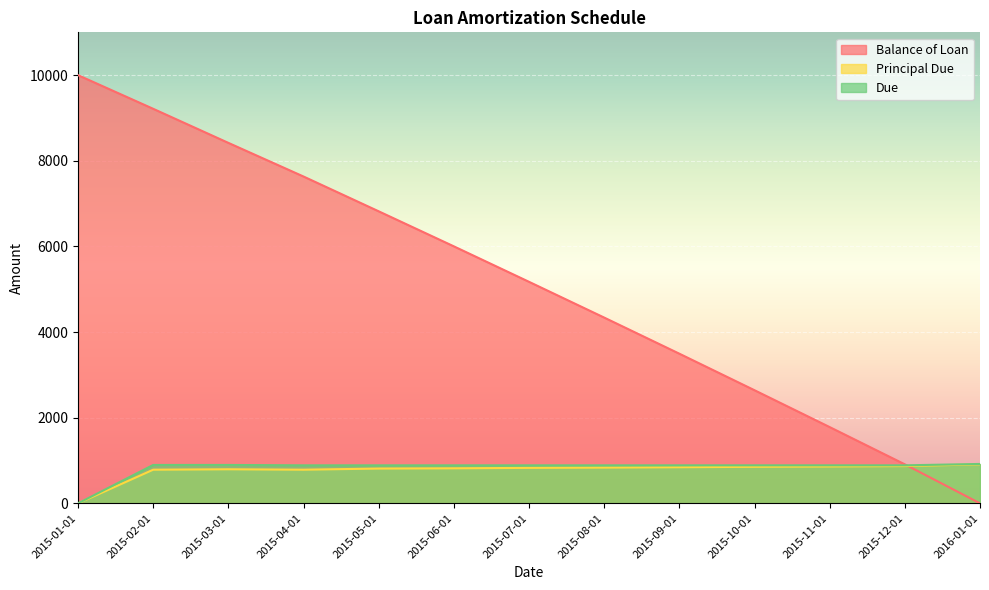

Rank the categories by Due value from lowest to highest.

2015-01-01, 2015-04-01, 2015-05-01, 2015-06-01, 2015-07-01, 2015-08-01, 2015-09-01, 2015-10-01, 2015-11-01, 2015-12-01, 2015-02-01, 2015-03-01, 2016-01-01